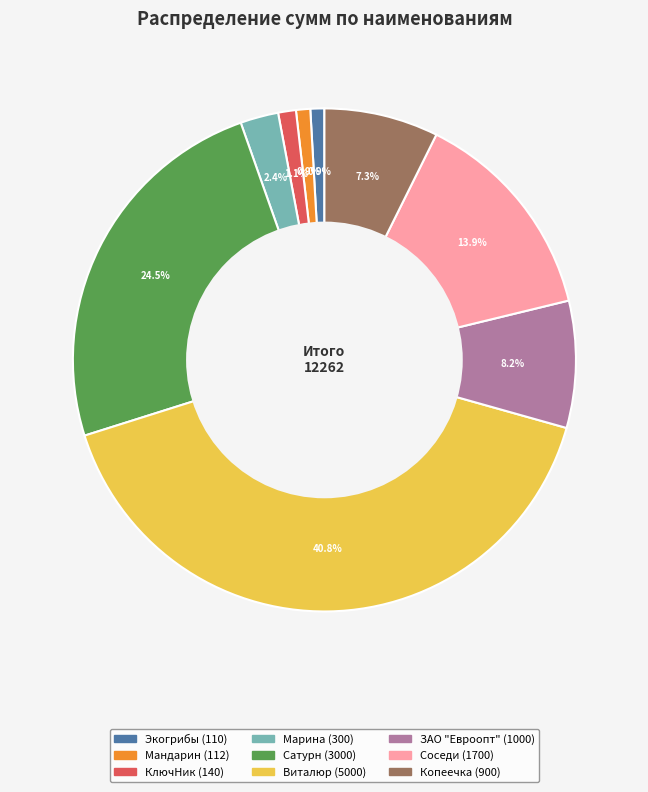

Count the number of slices in the pie.

9